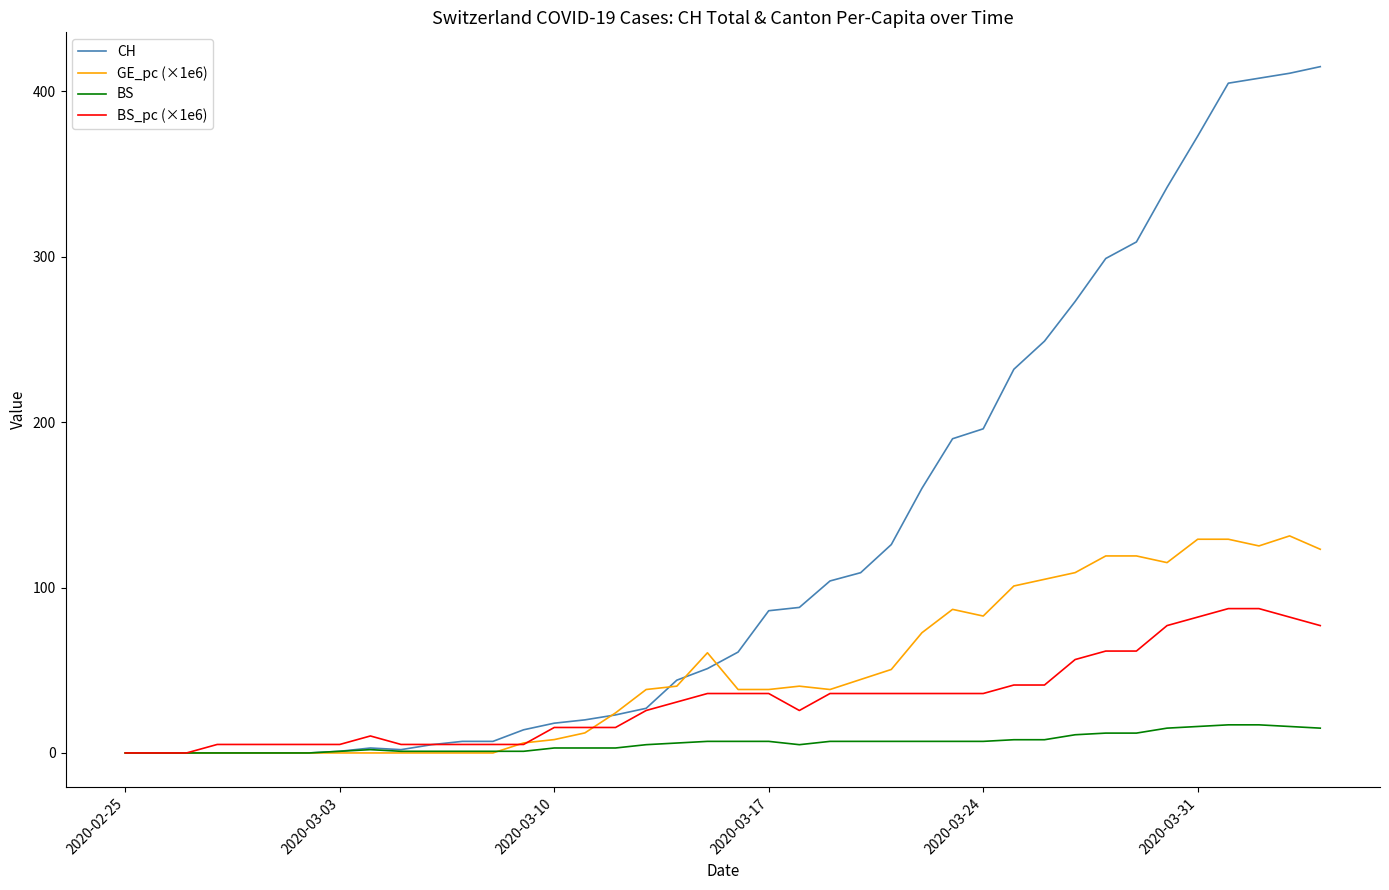

How many series are shown in this chart?

4